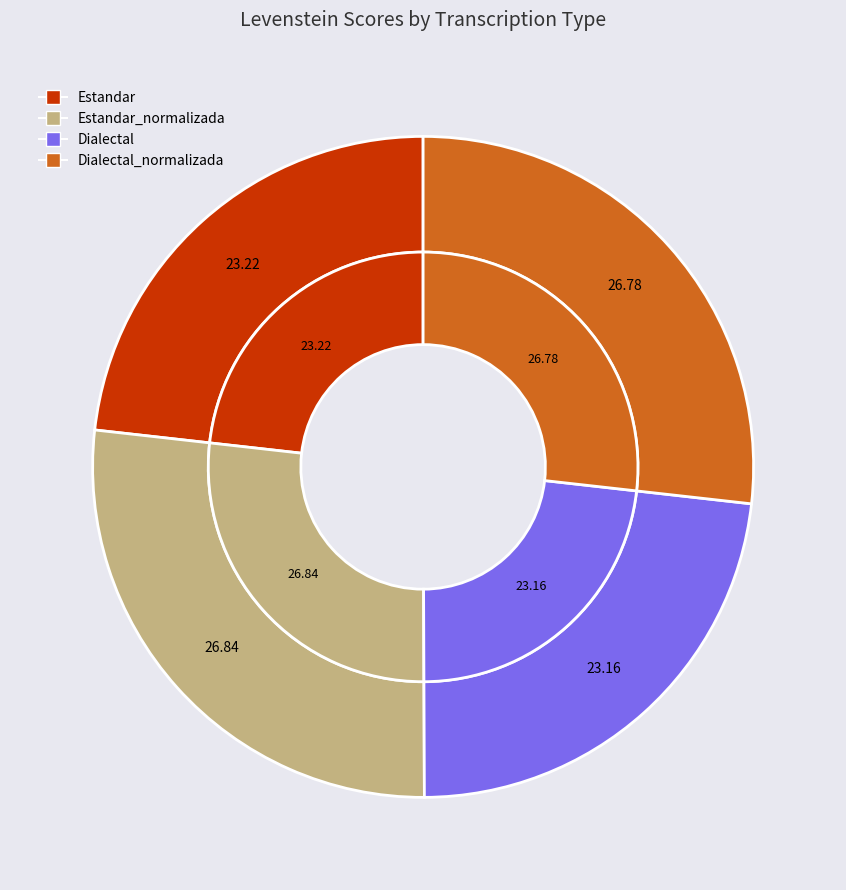

Is Estandar the majority of the pie?

No